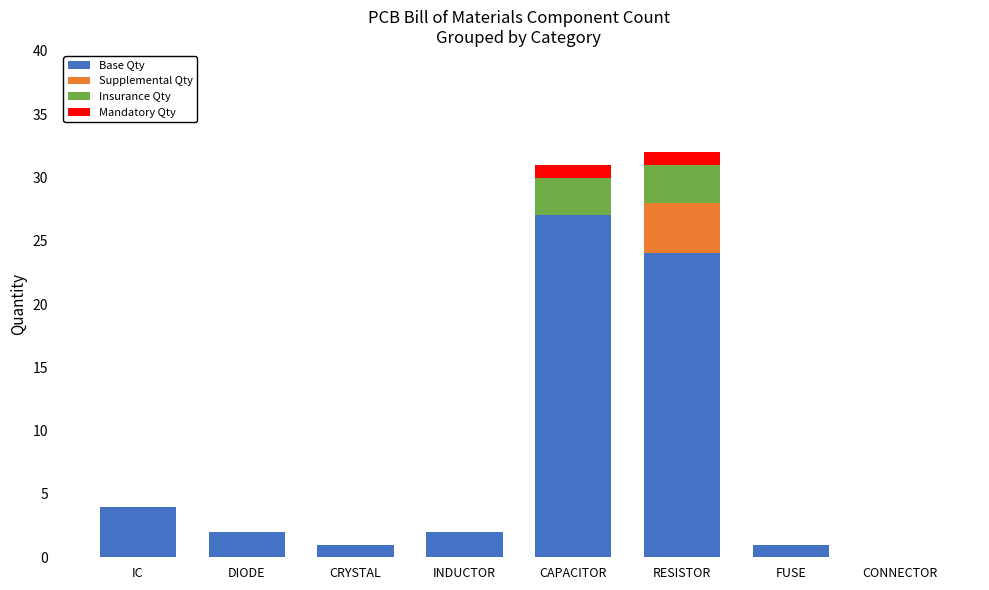

What are all the series names shown in the legend?

Base Qty, Supplemental Qty, Insurance Qty, Mandatory Qty